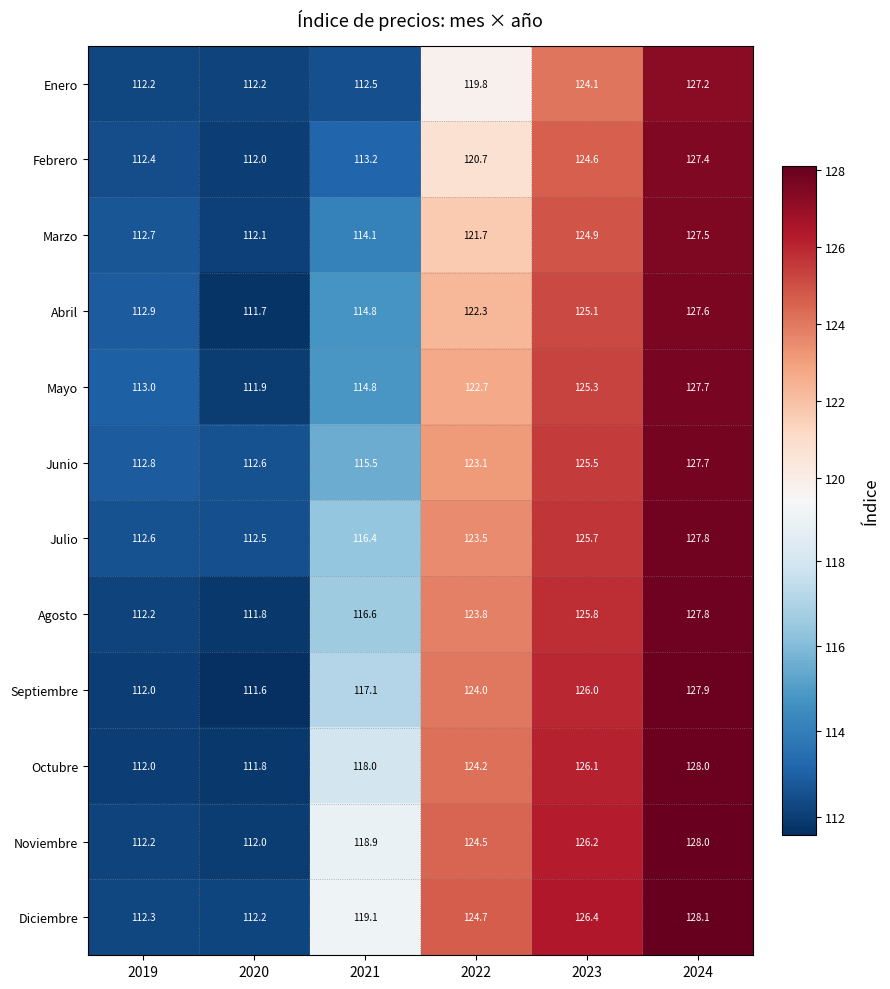

Rank the series at 2022 from highest to lowest value.

Diciembre, Noviembre, Octubre, Septiembre, Agosto, Julio, Junio, Mayo, Abril, Marzo, Febrero, Enero